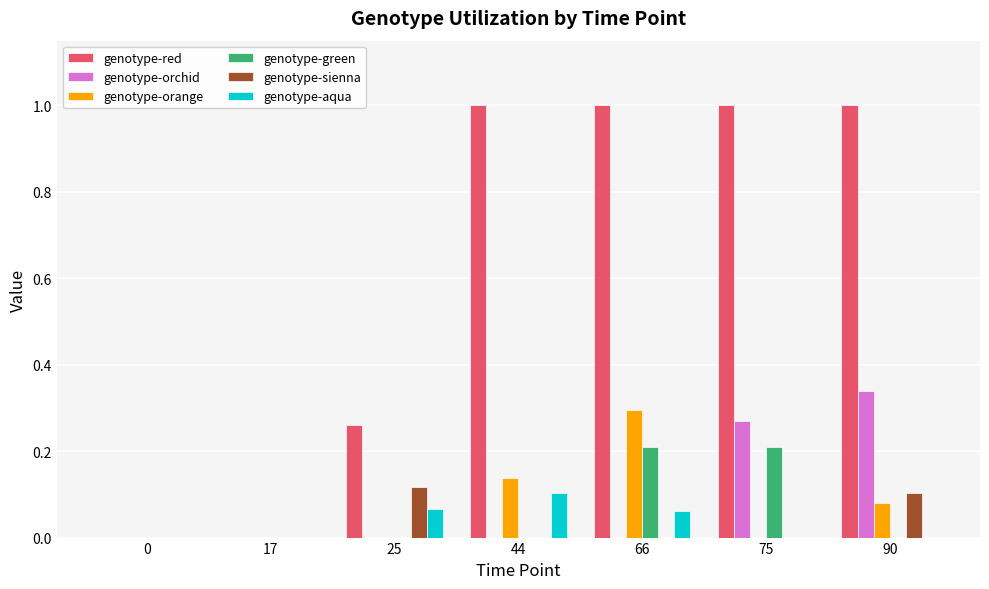

Which series has the largest total across all categories?

genotype-red